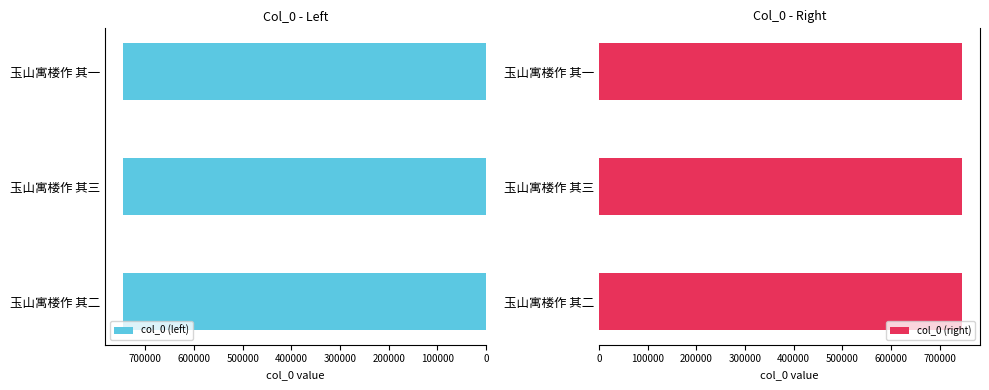

Are the bars horizontal?

Yes